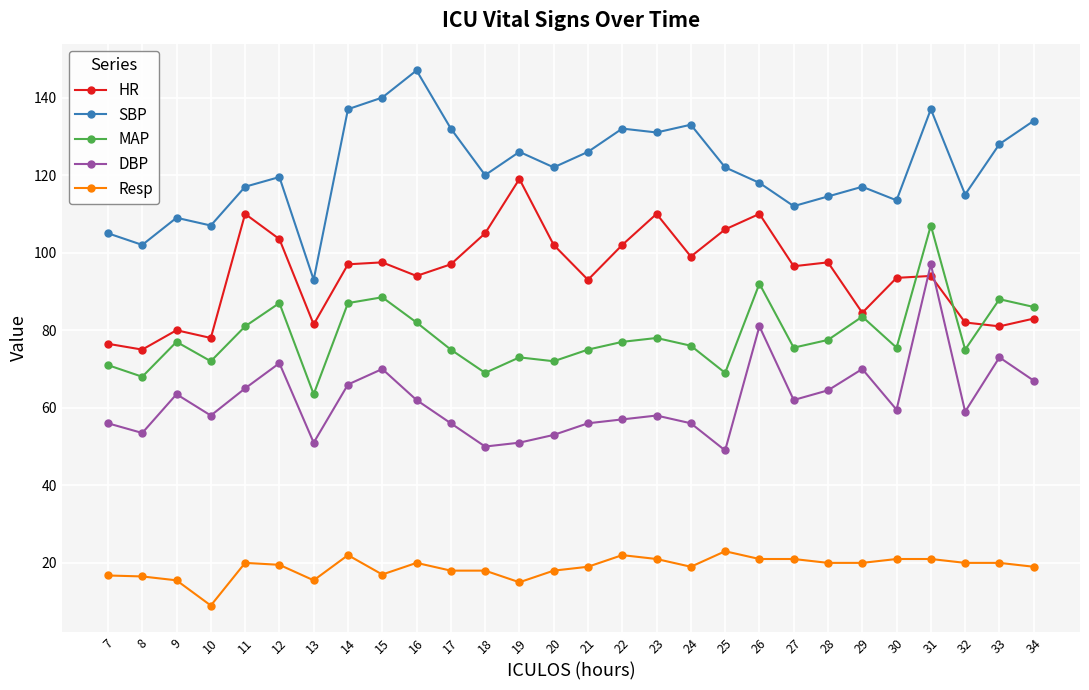

What is the difference between the second highest and minimum values in the DBP series?

32.0